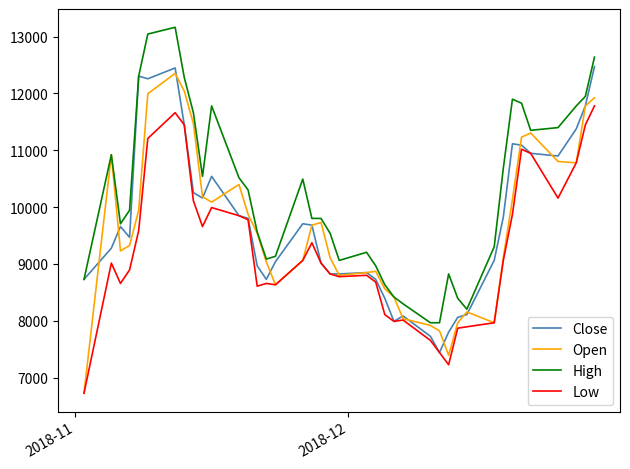

True or false: Close and Open intersect in this chart.

True